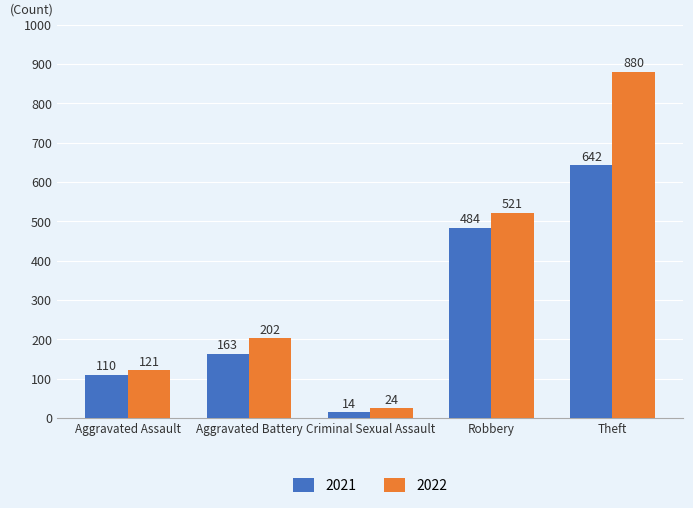

What is the maximum value shown in the chart?

880